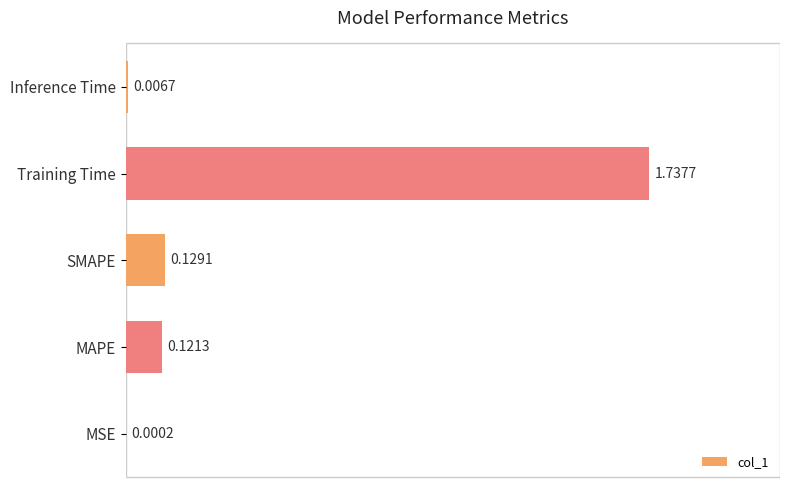

At which category does the chart reach its peak across all series?

Training Time